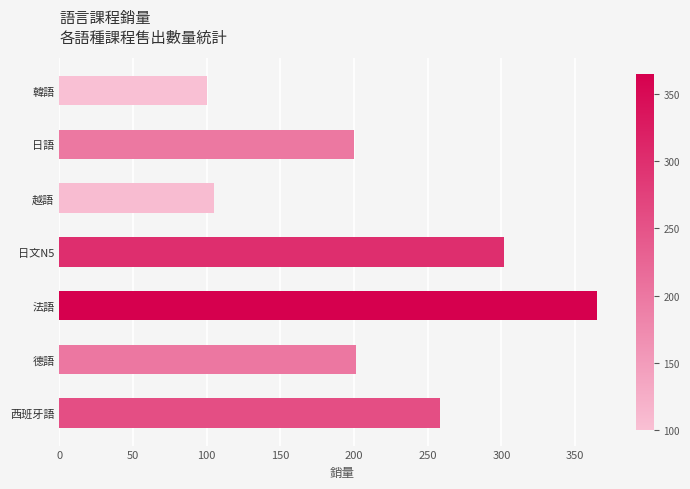

What is the difference between the second highest and second lowest values?

197